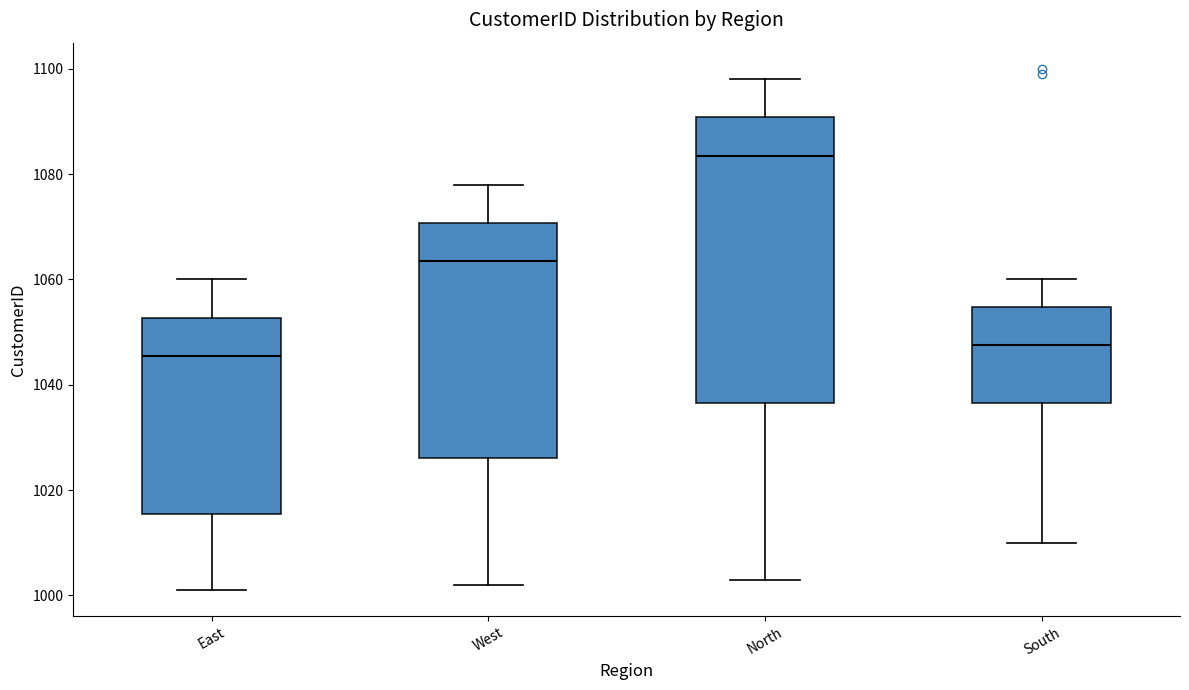

Comparing the boxes themselves (not the whiskers), which one is the tallest?

North